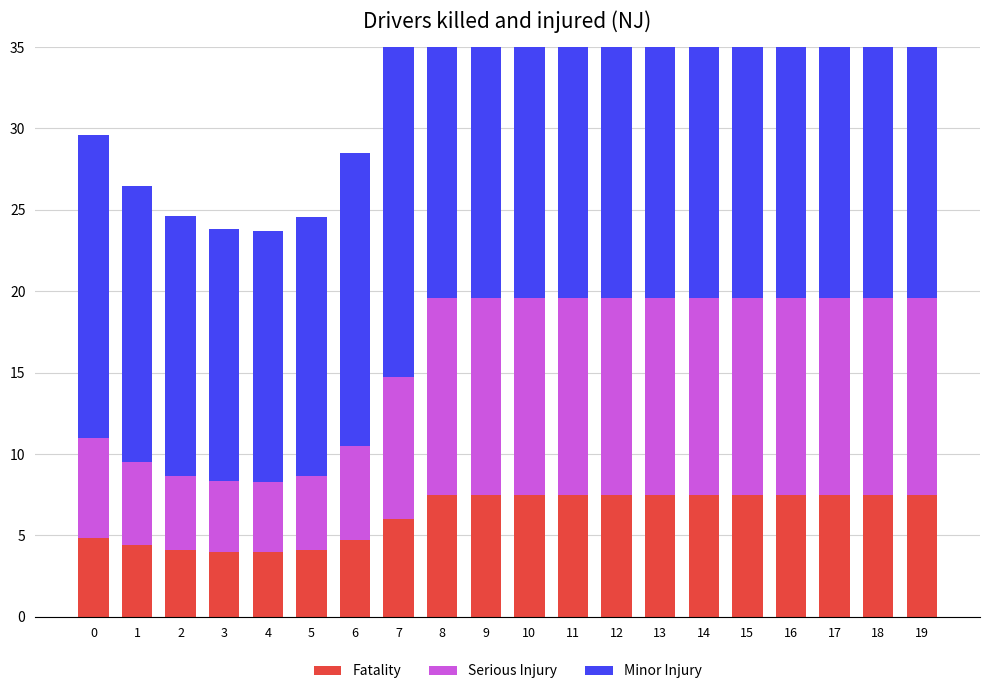

How many values in the Serious Injury series exceed 12?

12